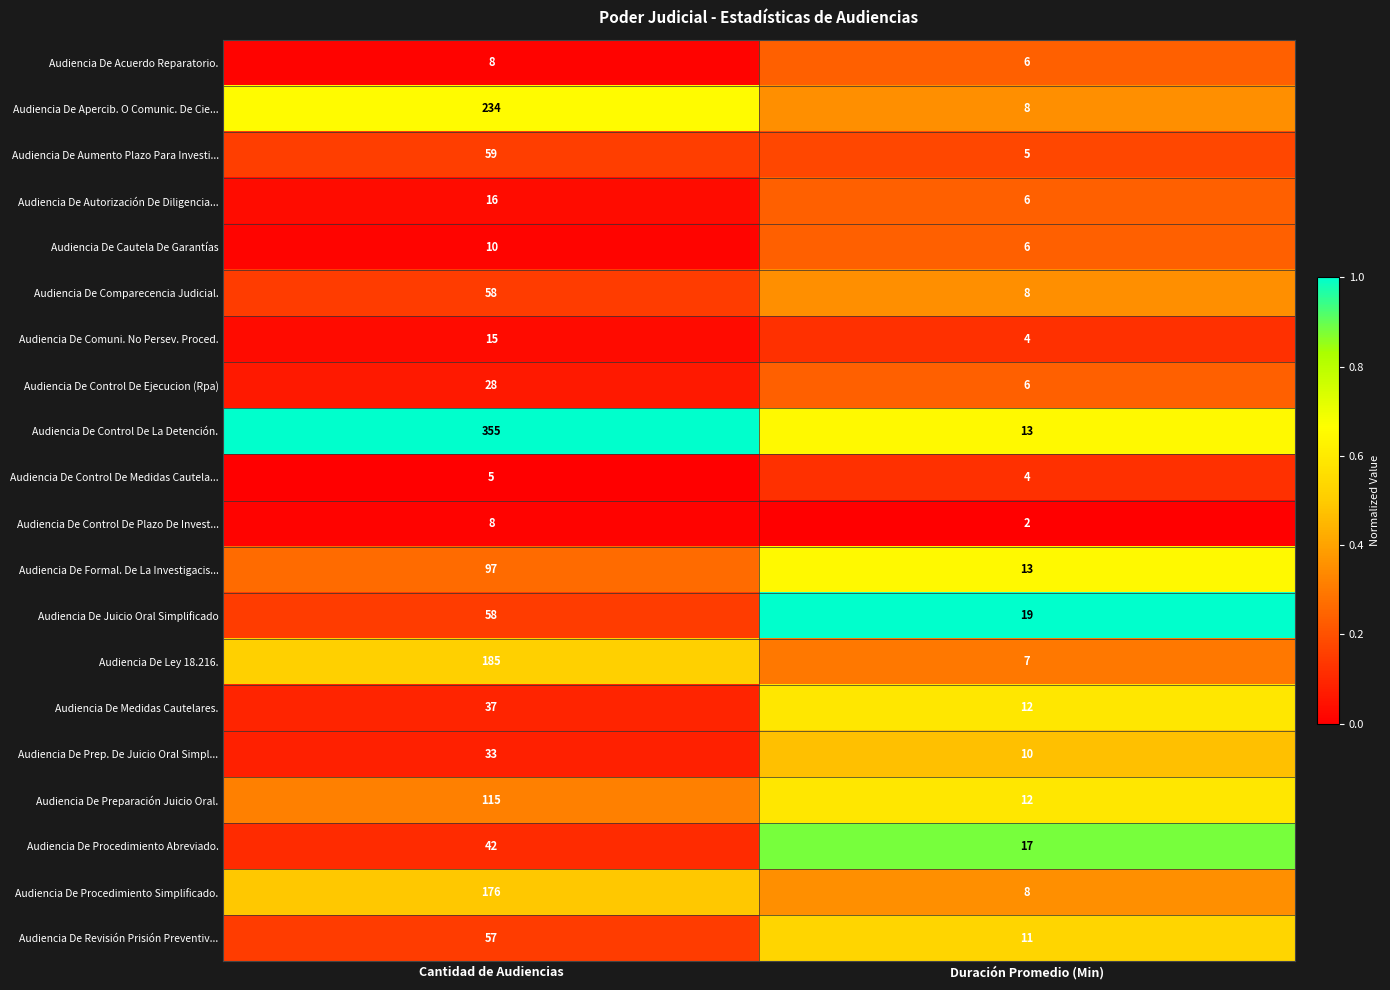

Which series has the largest total across all categories?

Audiencia De Control De La Detención.